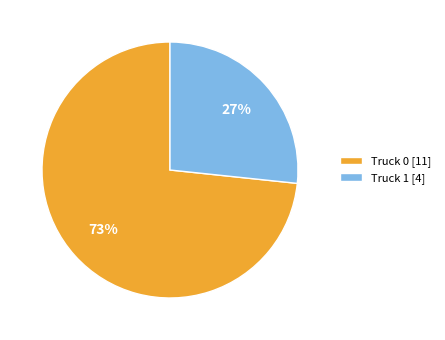

Between Truck 1 [4] and Truck 0 [11], which is larger?

Truck 0 [11]